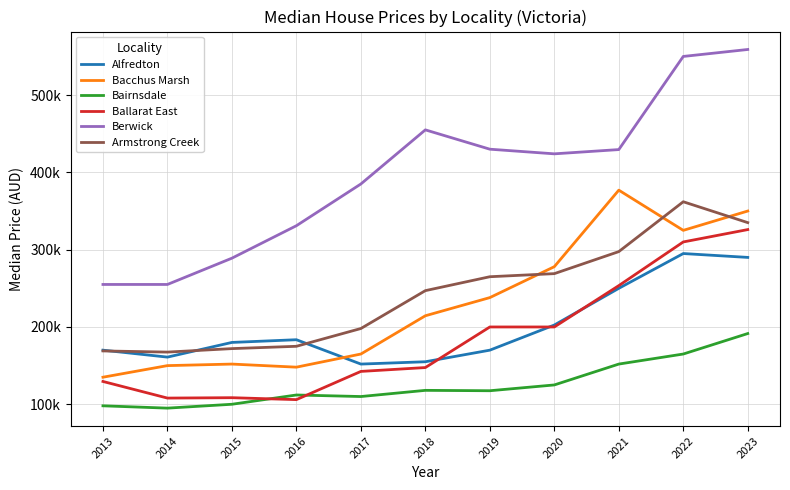

Is this an area chart (filled region under the line)?

No